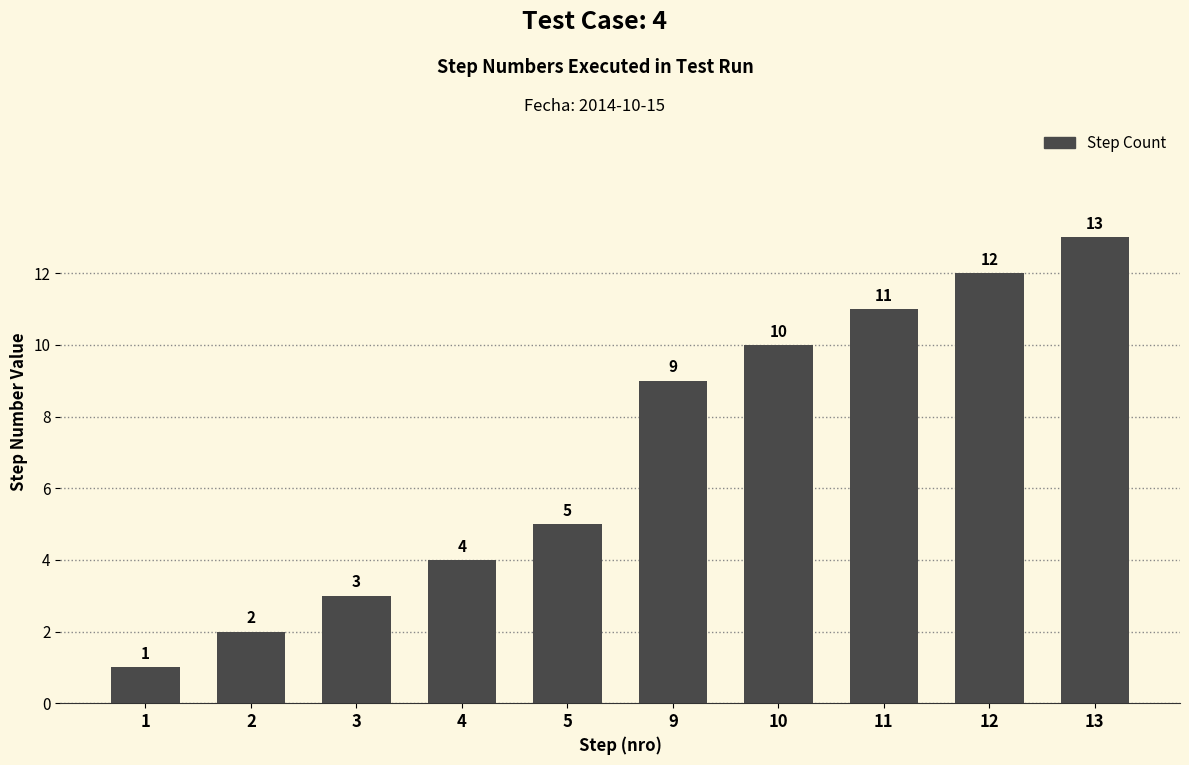

What is the average value?

7